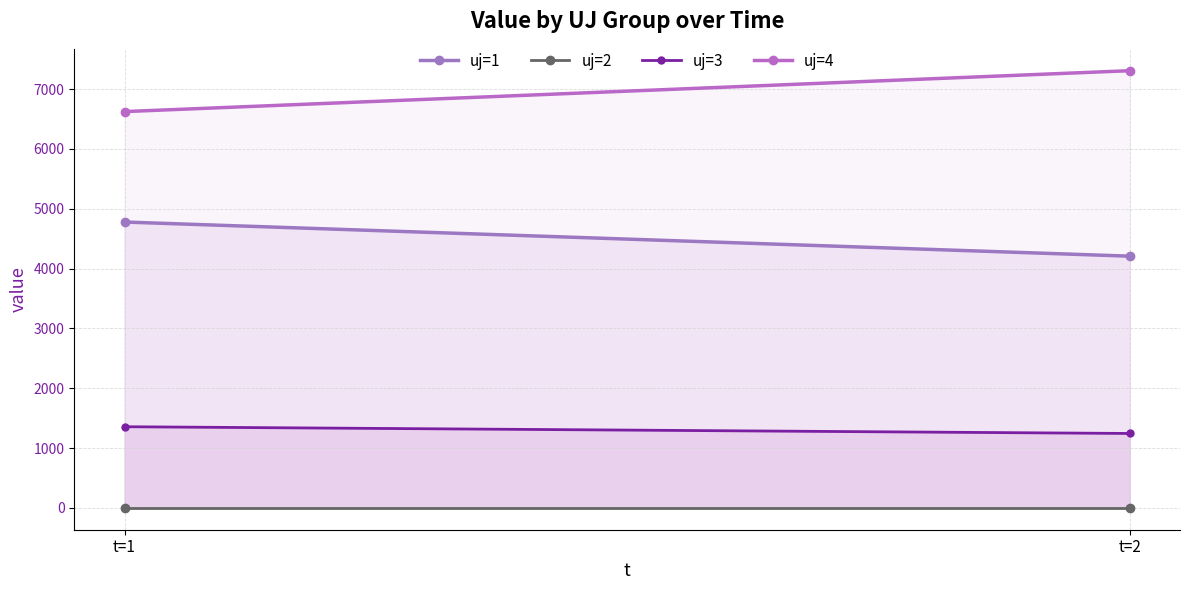

Reading left to right, list all the values displayed in this chart.

uj=1: 4777.1	4206.4
uj=2: 0.0	0.0
uj=3: 1356.0	1243.3
uj=4: 6622.8	7306.2